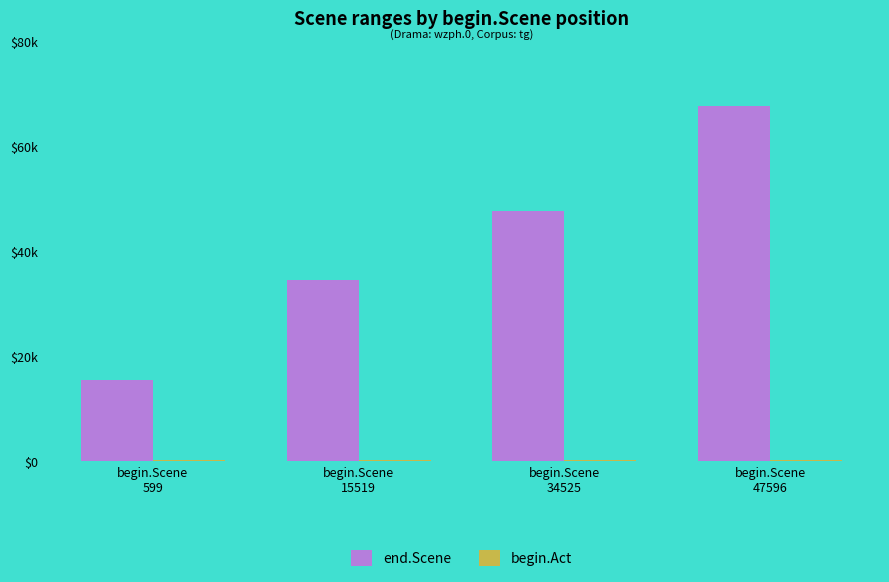

Does the chart contain stacked bars?

No